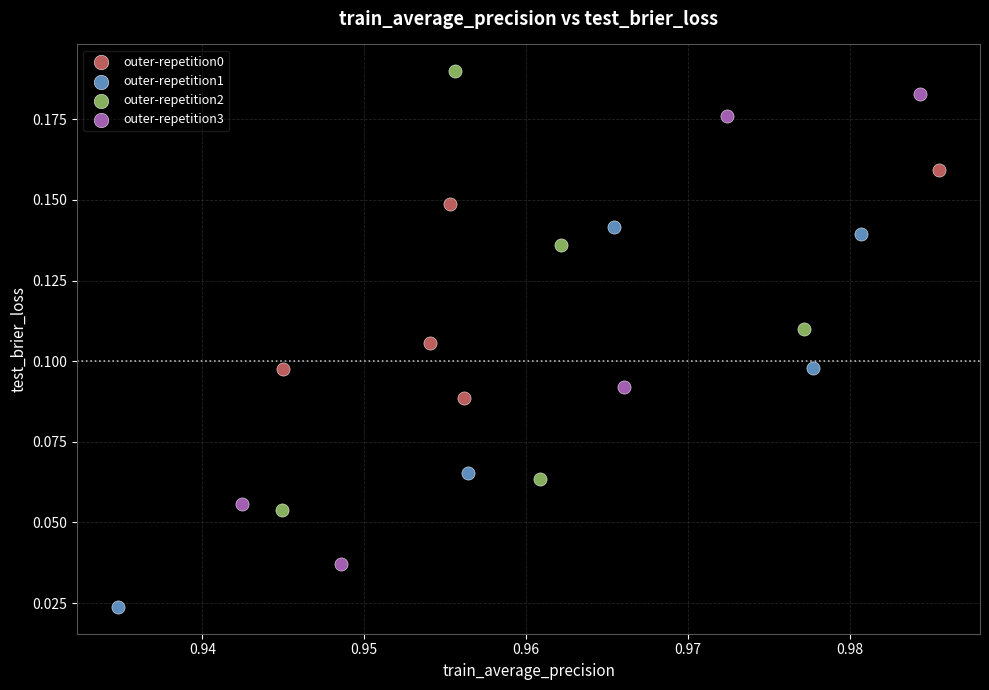

Which series contains the lowest Y value?

outer-repetition1